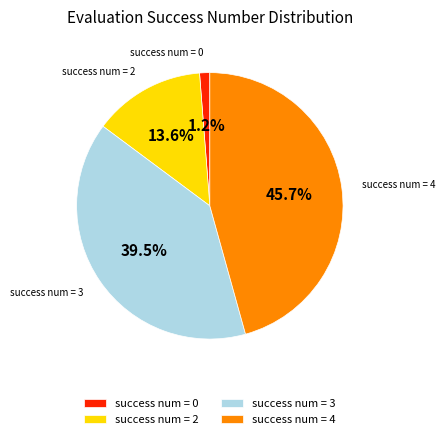

Rank the categories by value from lowest to highest.

success num = 0, success num = 2, success num = 3, success num = 4